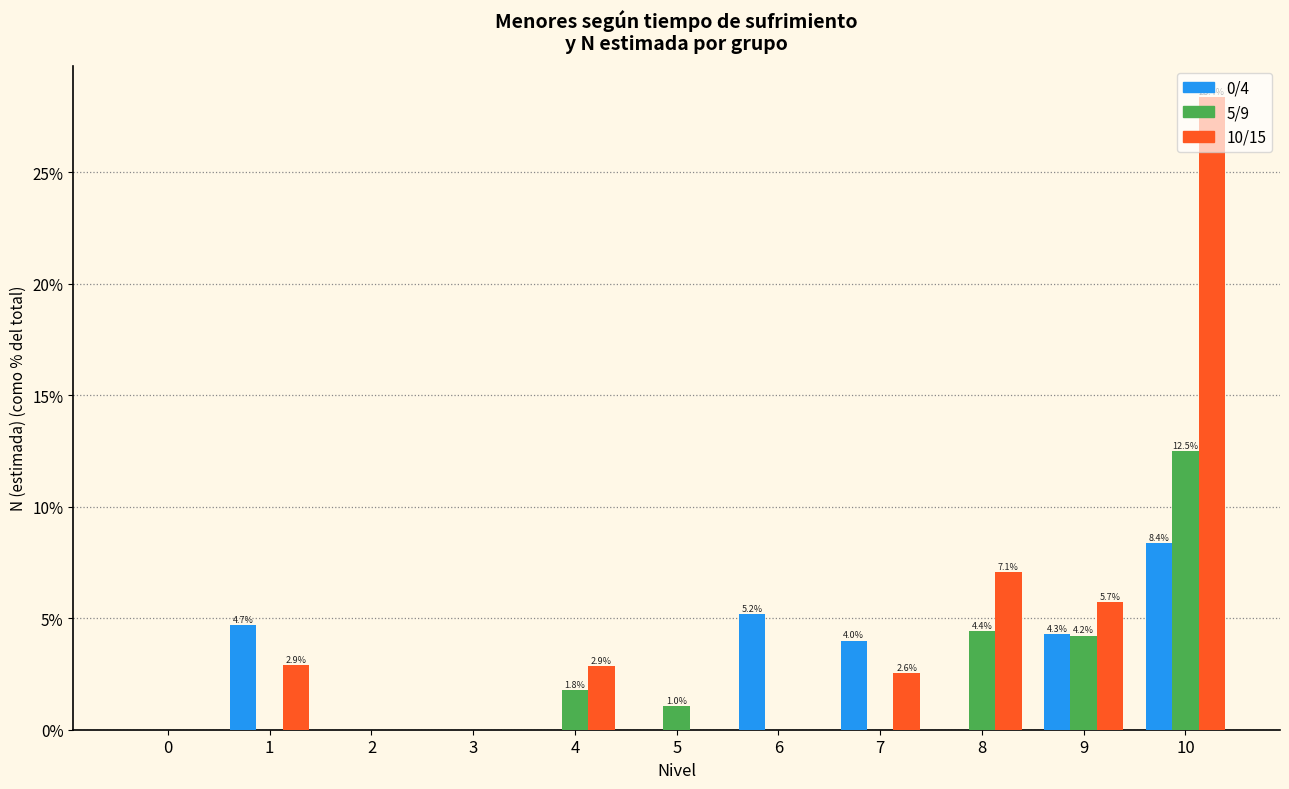

Which series changed the most between 3 and 10?

10/15